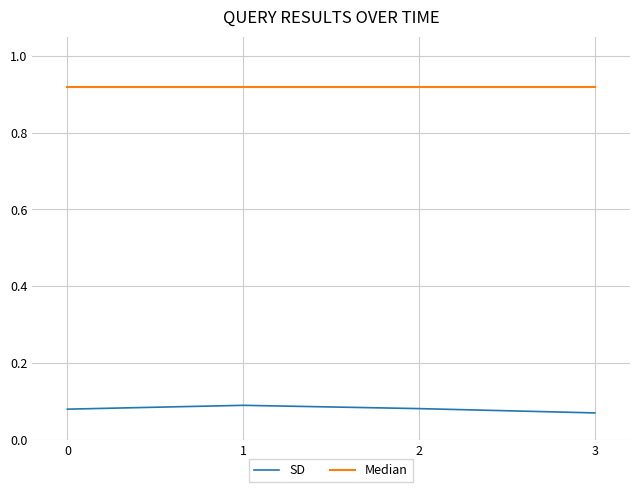

Which series changed the most between 1 and 3?

SD